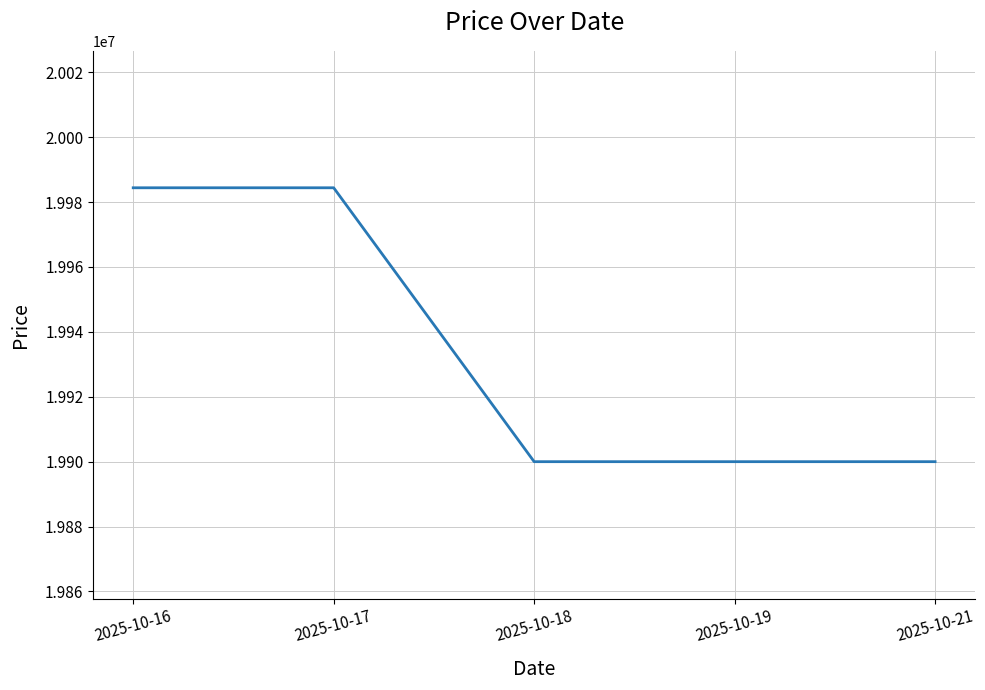

What is the difference between the second highest and second lowest values?

84400